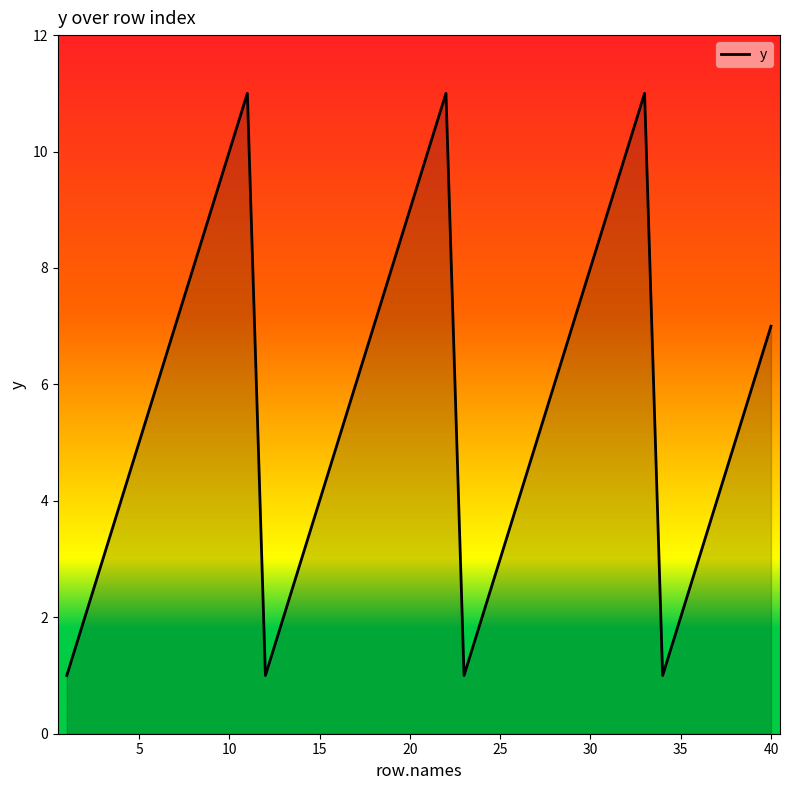

What is the maximum value shown in the chart?

11